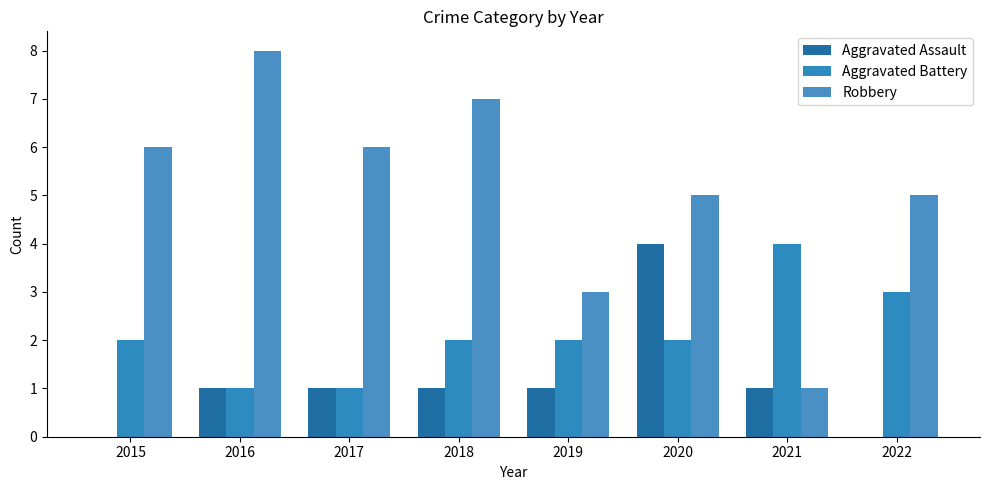

At which category is the sum across all series the highest?

2020